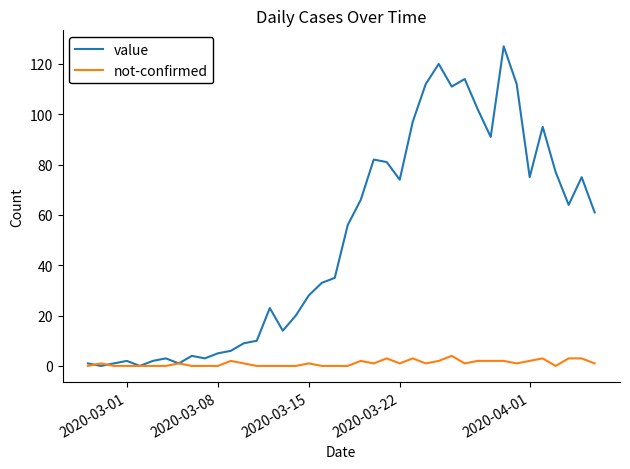

List the series in order of their overall mean, highest first.

value, not-confirmed